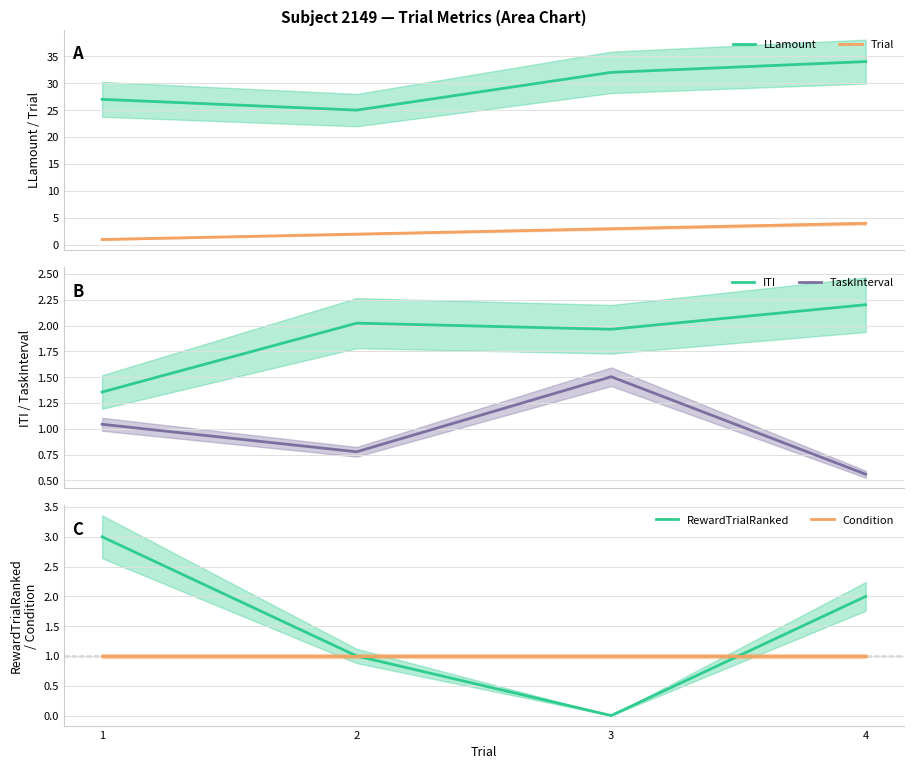

List the labels in order of Trial value, smallest first.

1, 2, 3, 4